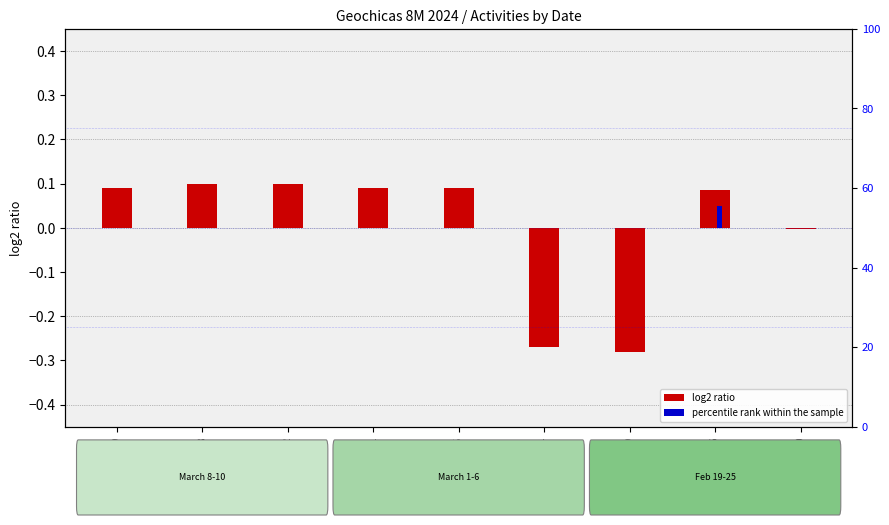

Which series changed the most between 2024-03-09 and 2024-03-02?

log2 ratio